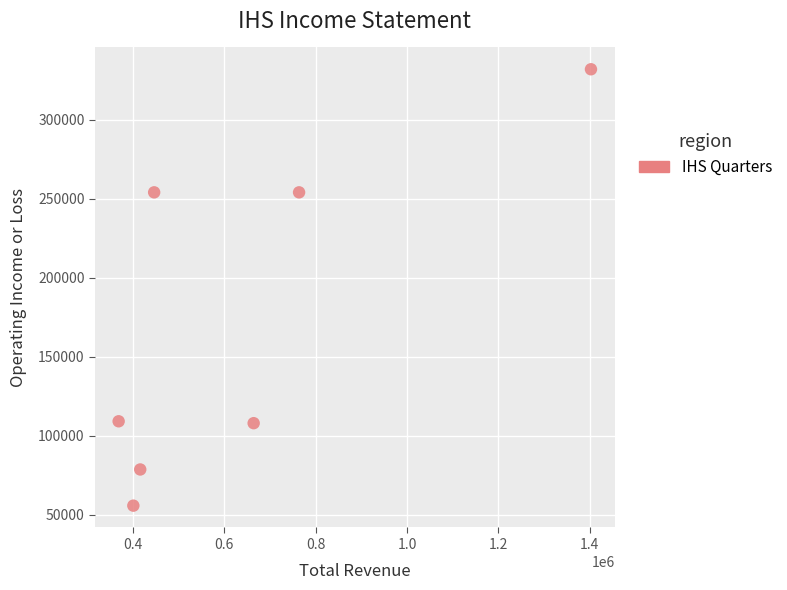

What is the range of X values (max minus min)?

1034800